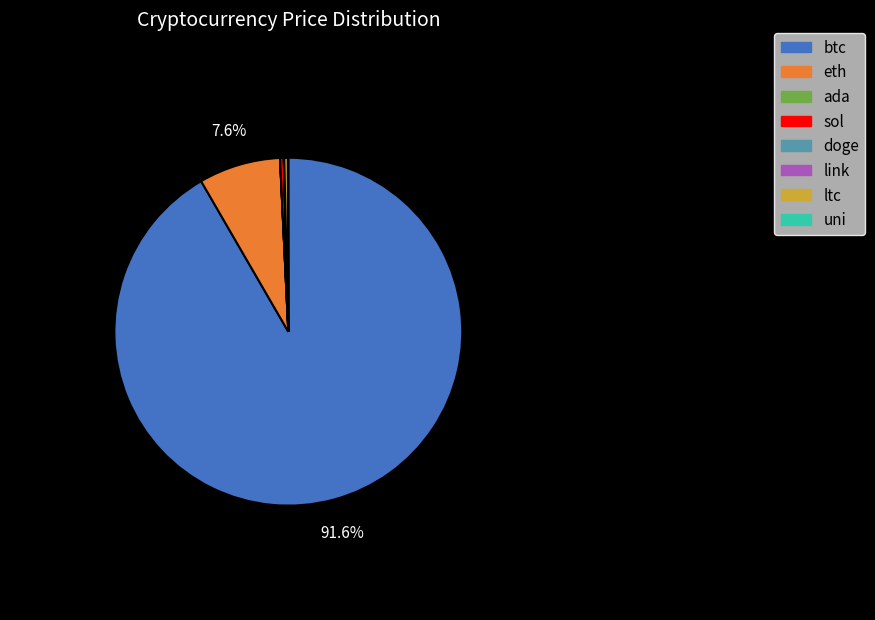

Which category has the biggest portion of the pie?

btc